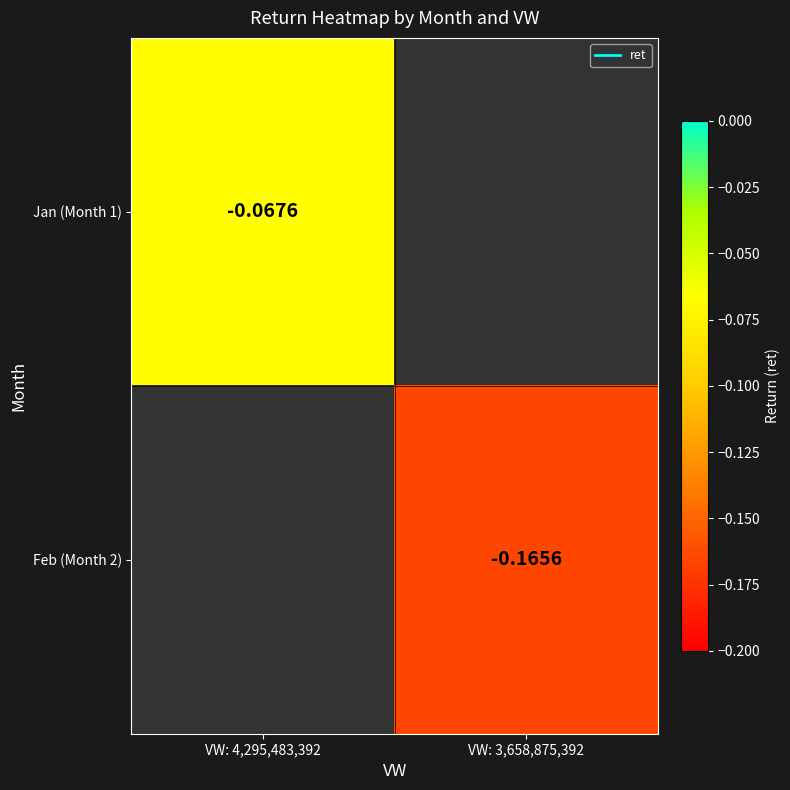

List the labels in order of Feb (Month 2) value, largest first.

VW: 4,295,483,392, VW: 3,658,875,392